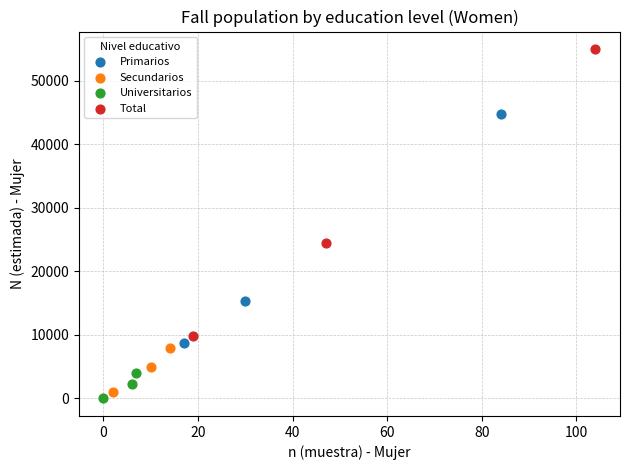

Which series contains the highest Y value?

Total